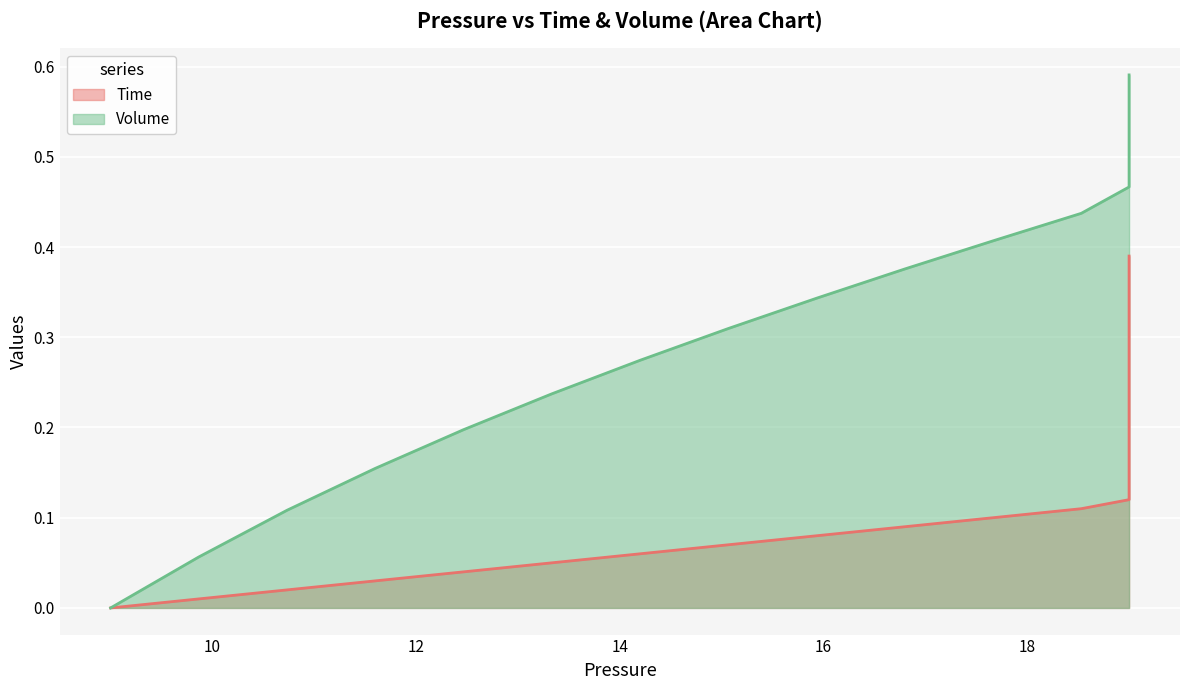

What is the maximum value shown in the chart?

0.6